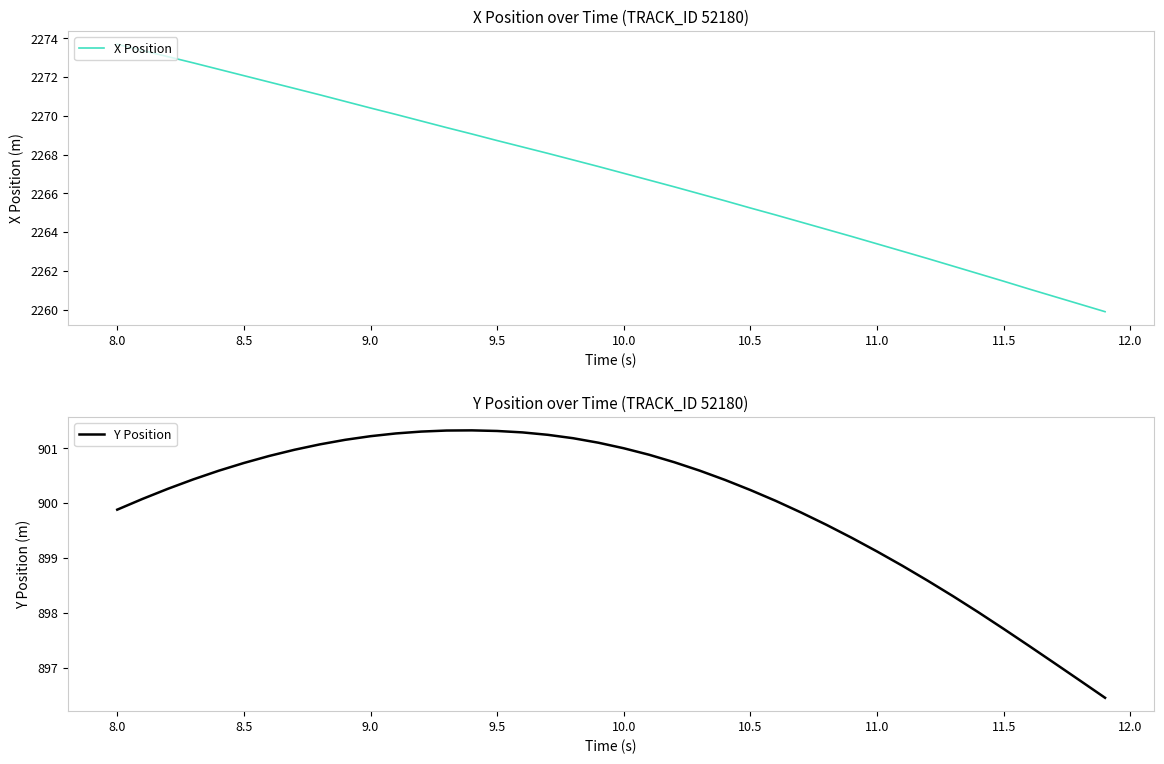

True or false: X Position has more than 2 interior local peaks.

False